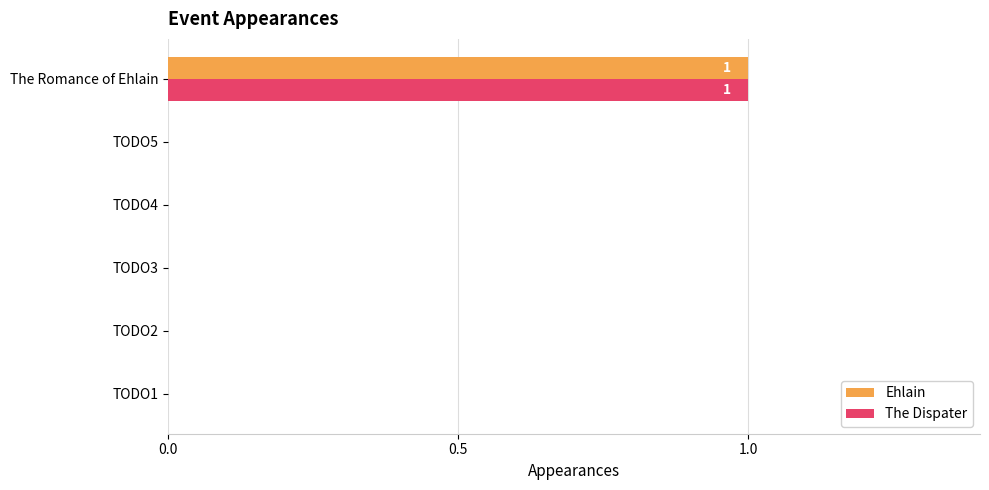

What is the highest value of the The Dispater series?

1